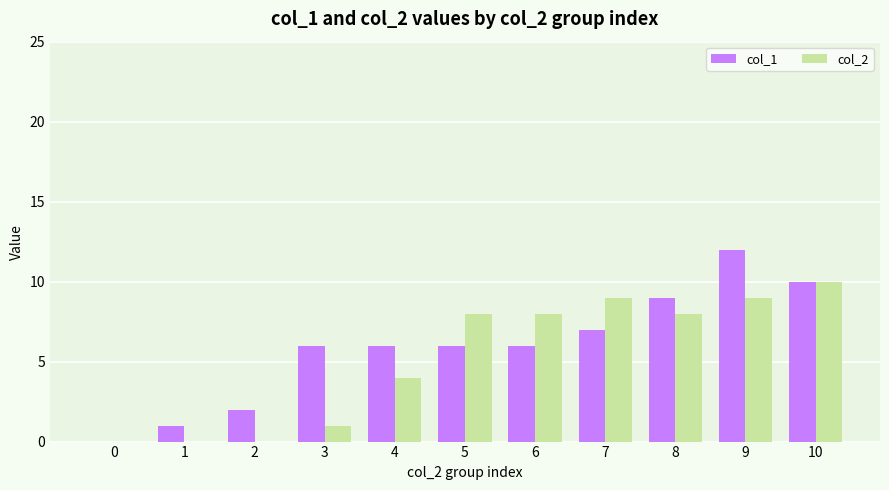

What is the maximum value for col_1?

12